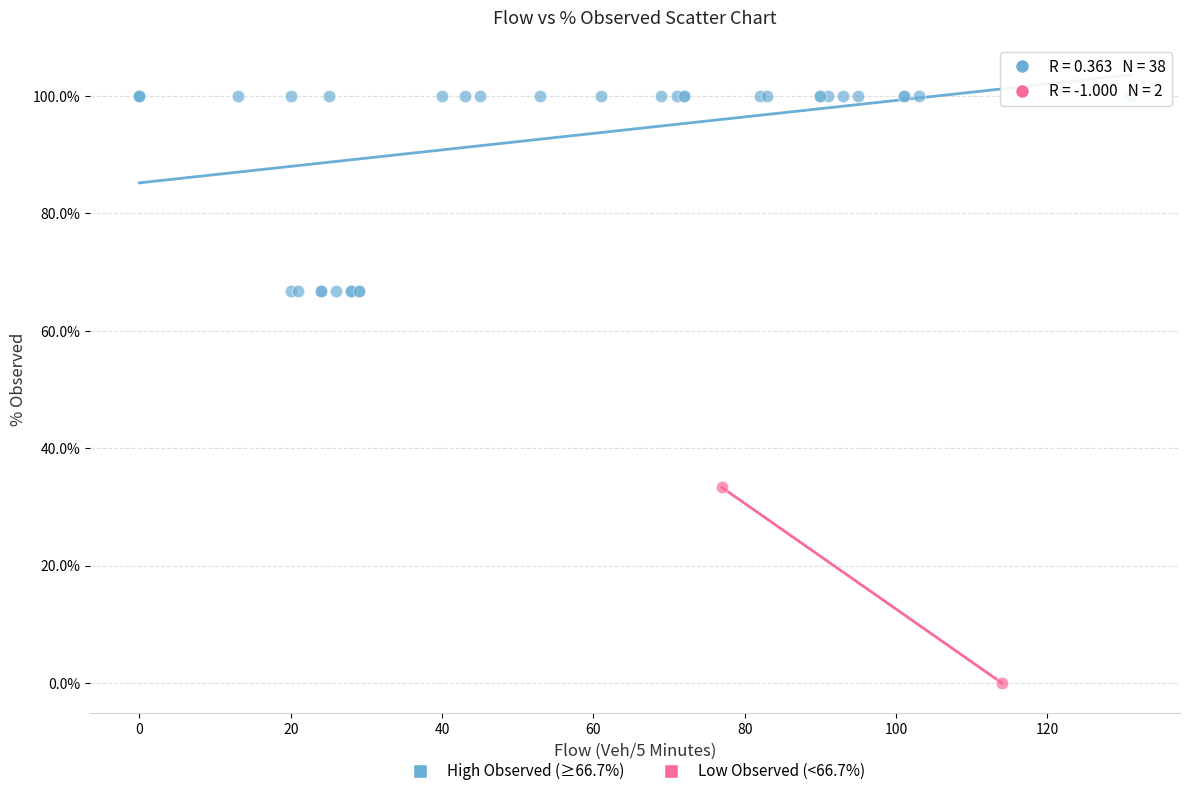

Which series has the largest Y range (max minus min)?

High Observed (≥66.7%)